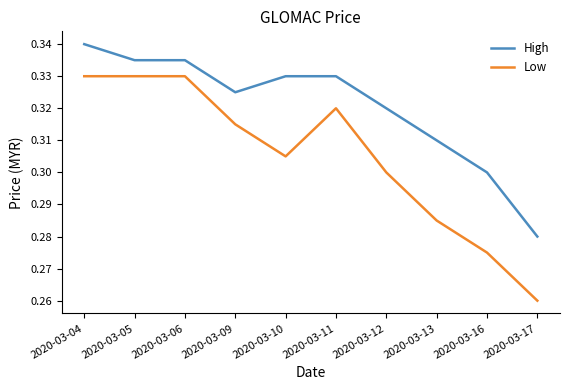

True or false: High and Low intersect in this chart.

False